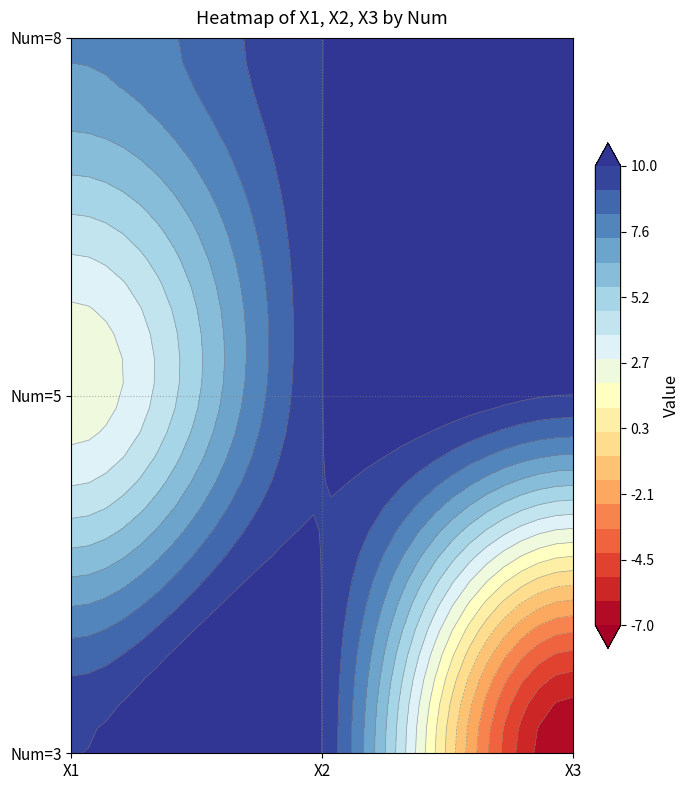

What is the total value across all series at X1?

19.6